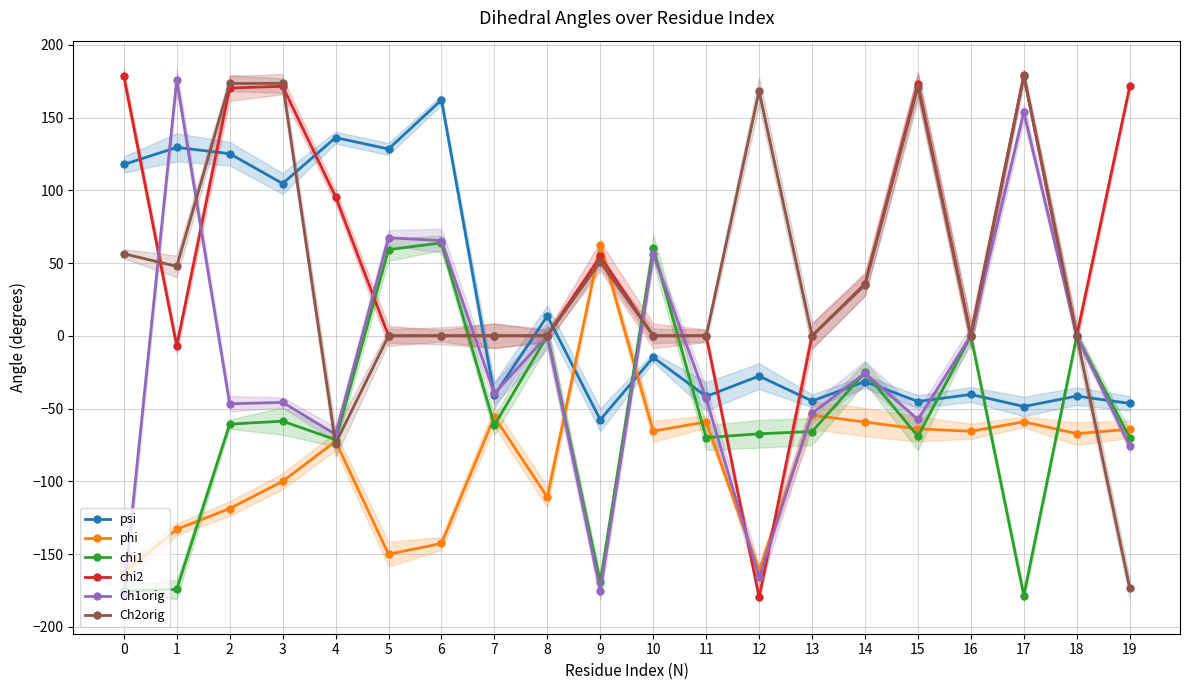

What is the greatest value displayed?

179.0